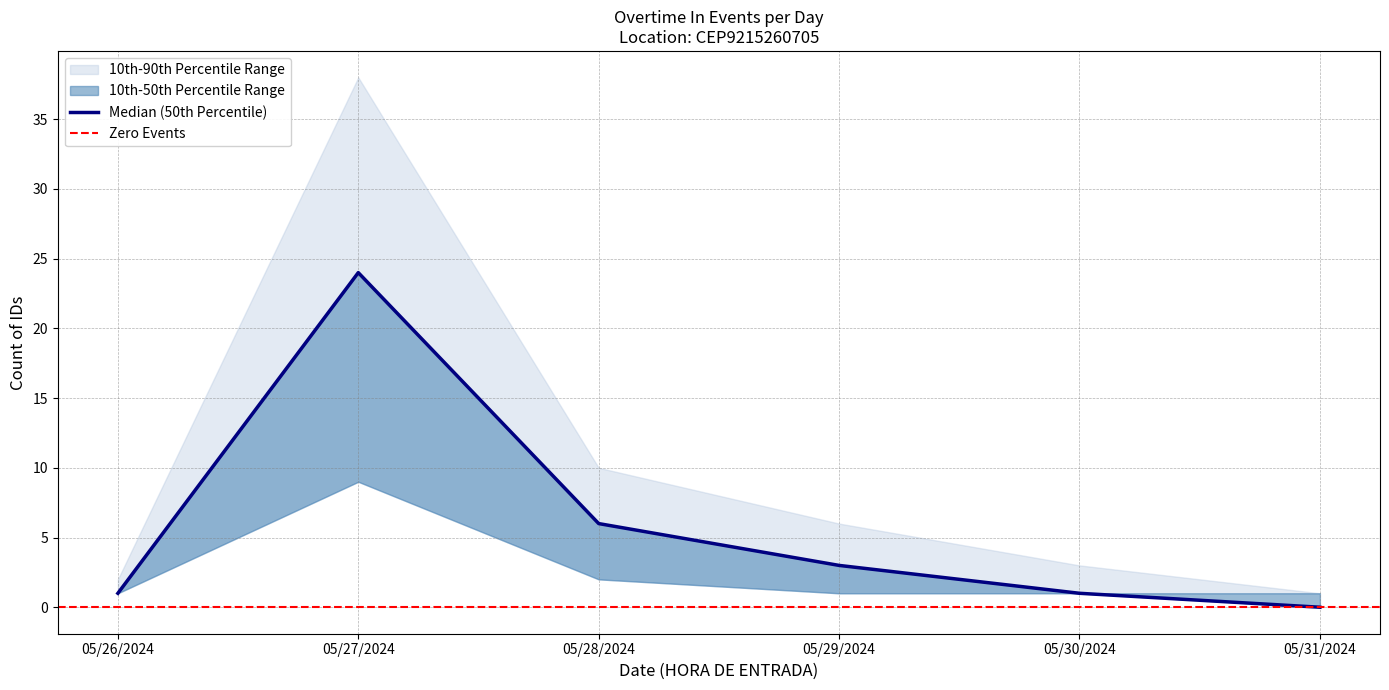

At which label does p50 first exceed 5?

05/27/2024